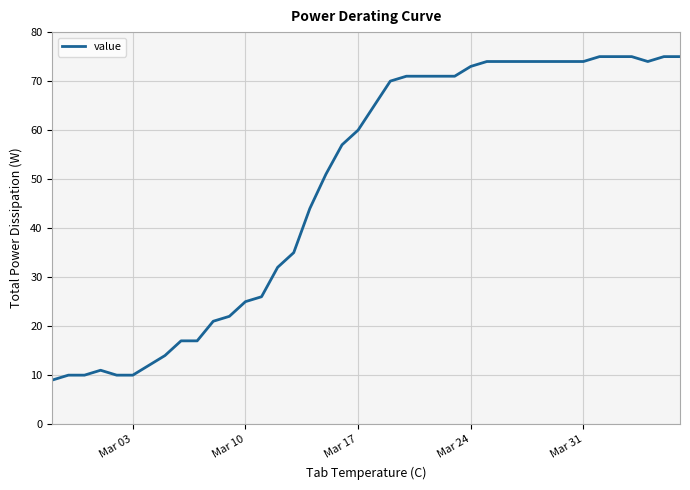

What is the minimum value shown in the chart?

9